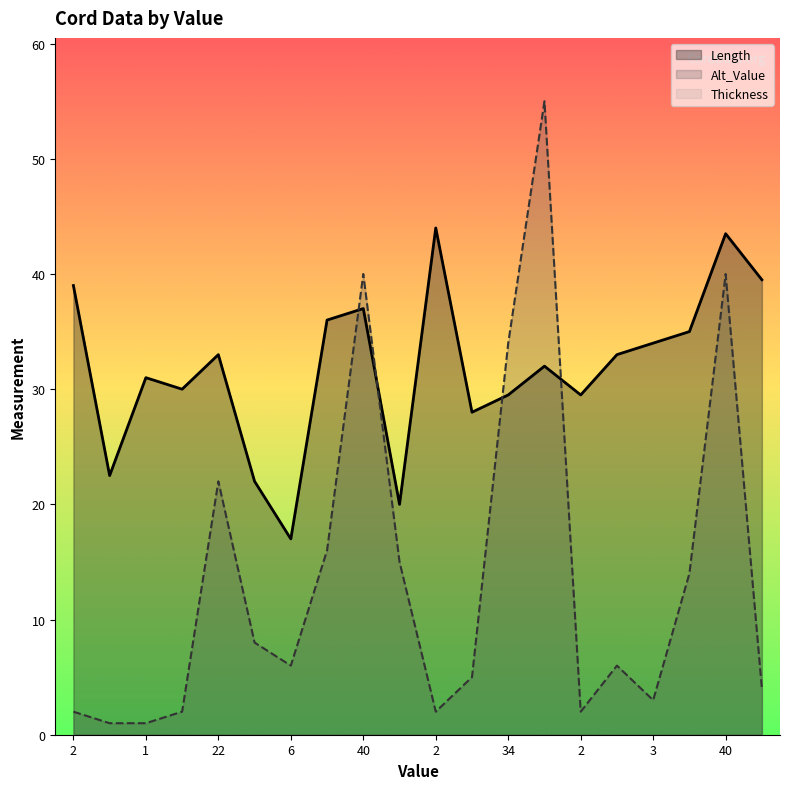

Is it true that Alt_Value equals 40.0 at 40?

True